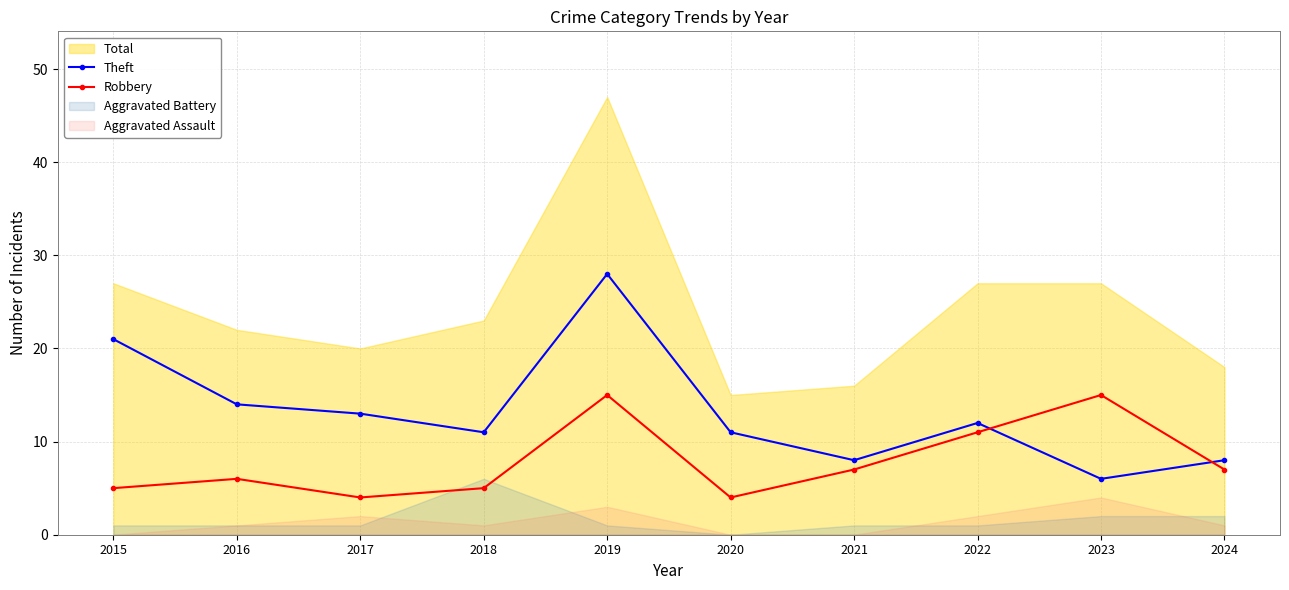

How many times do Theft and Robbery cross each other?

2